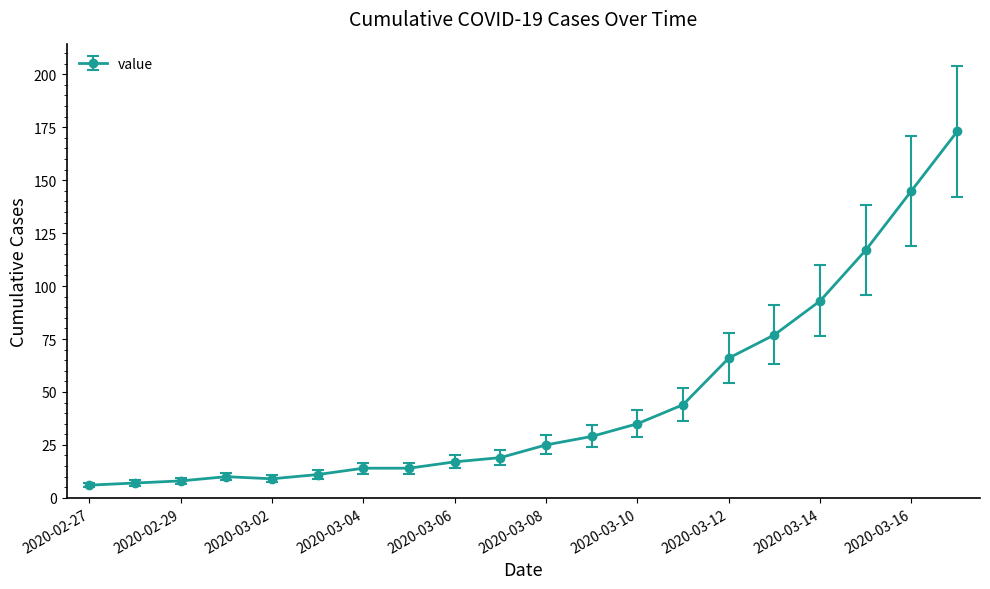

What is the smallest value displayed?

6